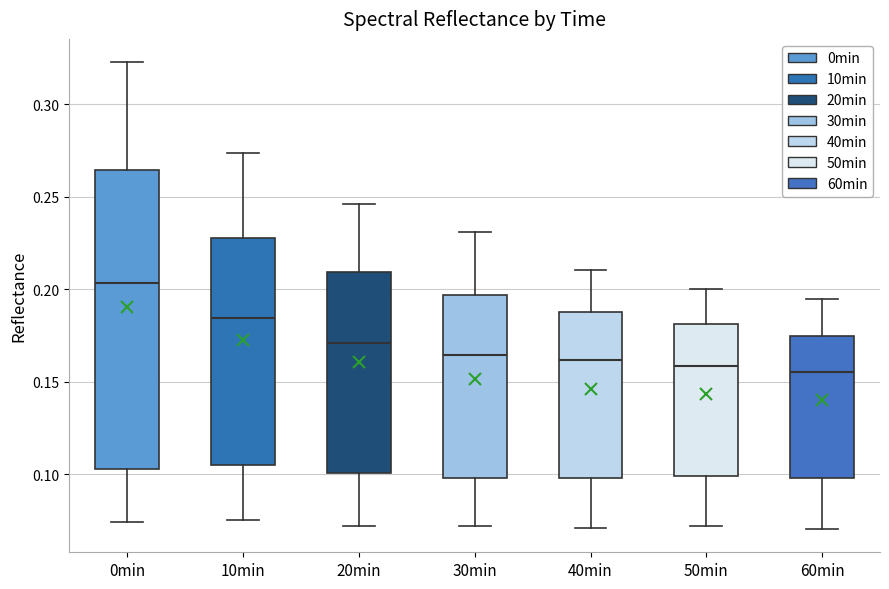

Which box is the tallest, from its lower edge to its upper edge?

0min